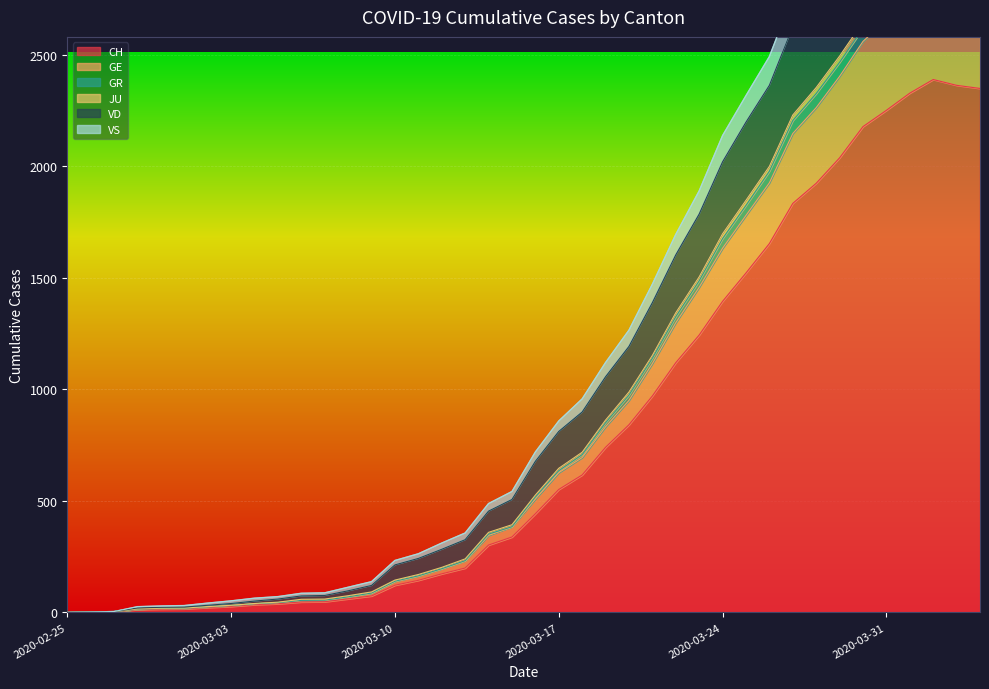

True or false: GR and CH intersect in this chart.

False